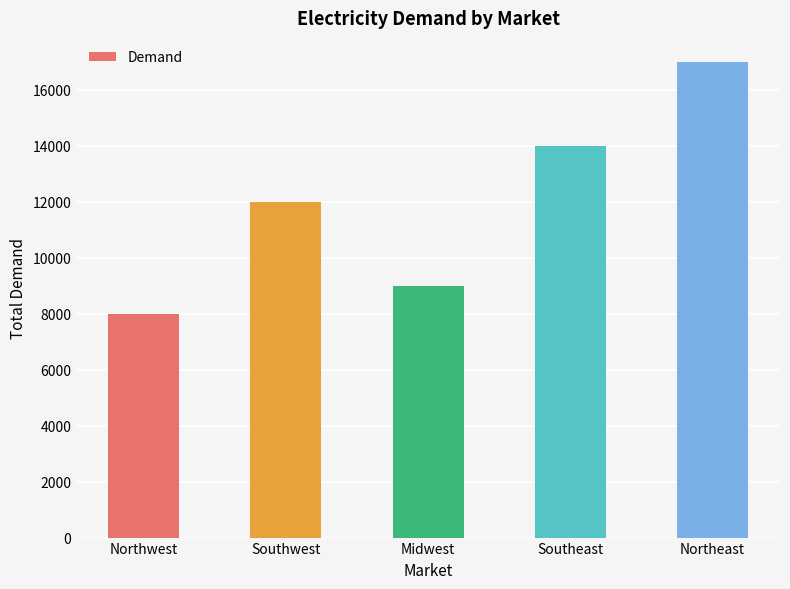

What position from the right is Southeast?

2